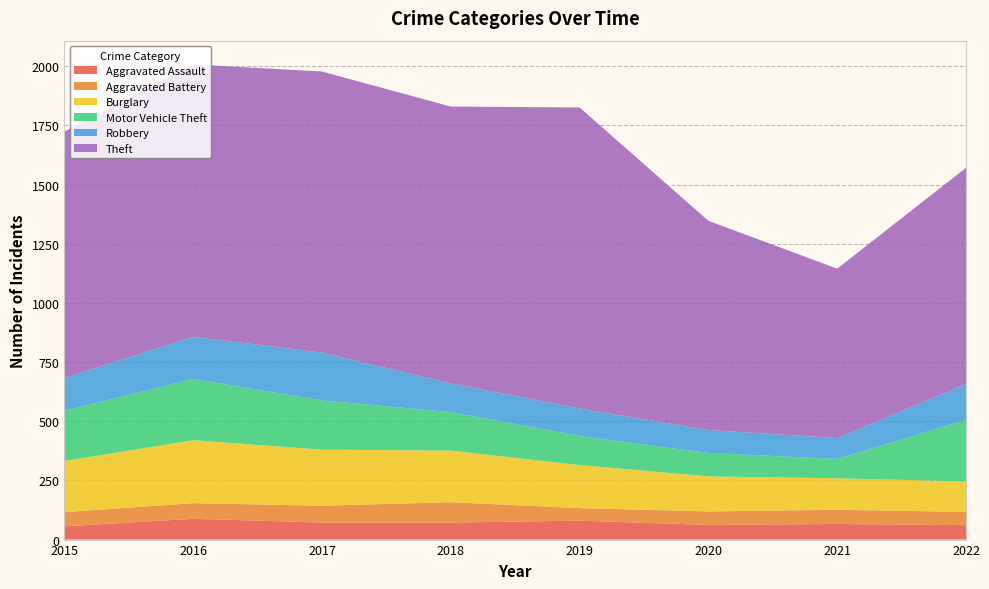

Reading left to right, transcribe all the data shown in this chart.

Aggravated Assault: 2015=56	2016=88	2017=72	2018=72	2019=80	2020=62	2021=66	2022=61
Aggravated Battery: 2015=60	2016=66	2017=71	2018=86	2019=53	2020=57	2021=60	2022=56
Burglary: 2015=216	2016=266	2017=237	2018=218	2019=182	2020=148	2021=133	2022=129
Motor Vehicle Theft: 2015=212	2016=259	2017=208	2018=163	2019=123	2020=99	2021=82	2022=260
Robbery: 2015=139	2016=178	2017=202	2018=121	2019=116	2020=97	2021=88	2022=151
Theft: 2015=1041	2016=1151	2017=1188	2018=1170	2019=1272	2020=884	2021=716	2022=914